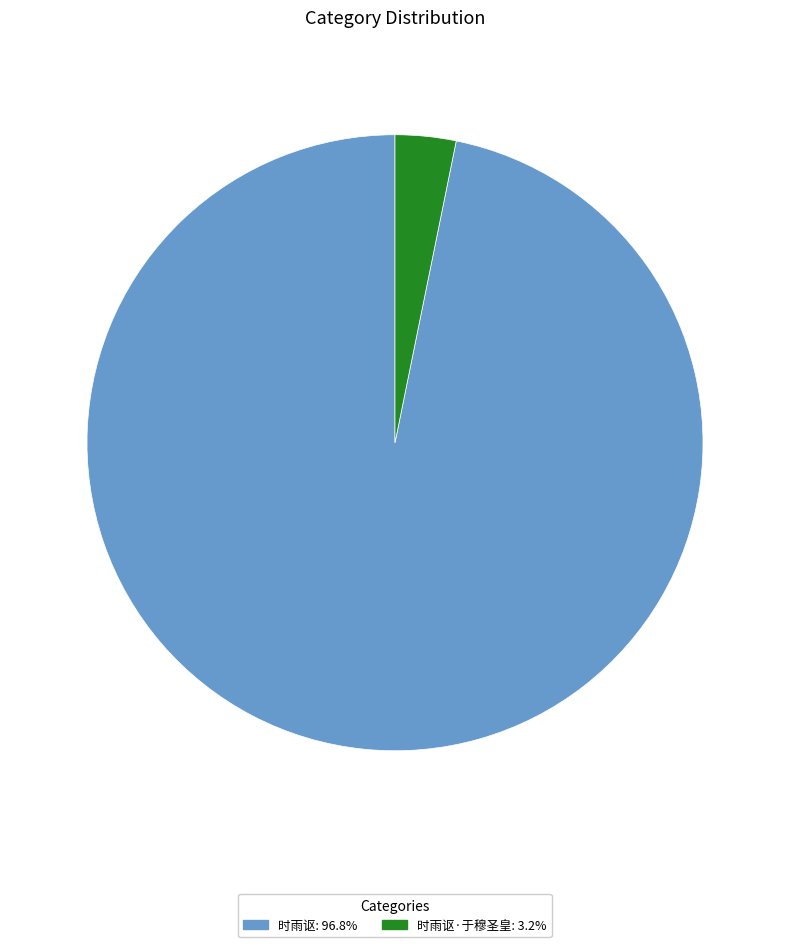

How many segments does this pie chart have?

2